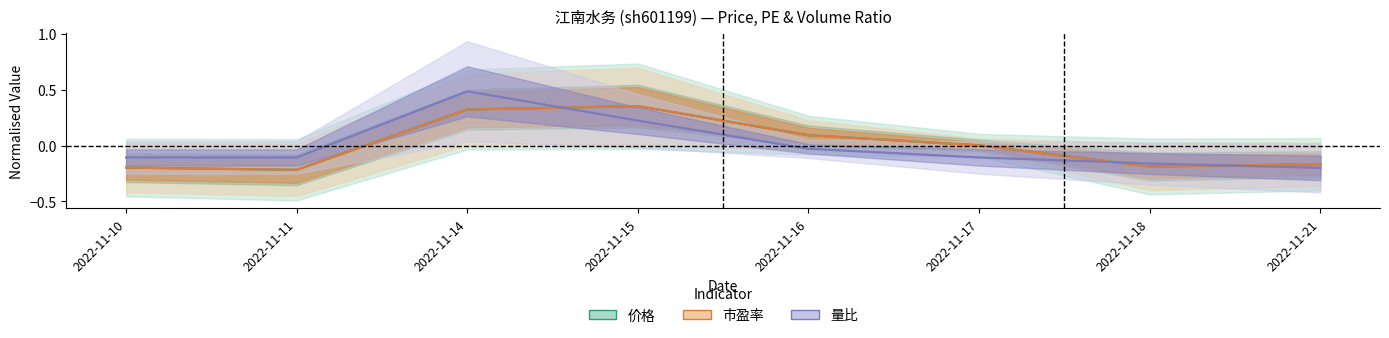

How many intersections are there between 价格 and 市盈率?

4